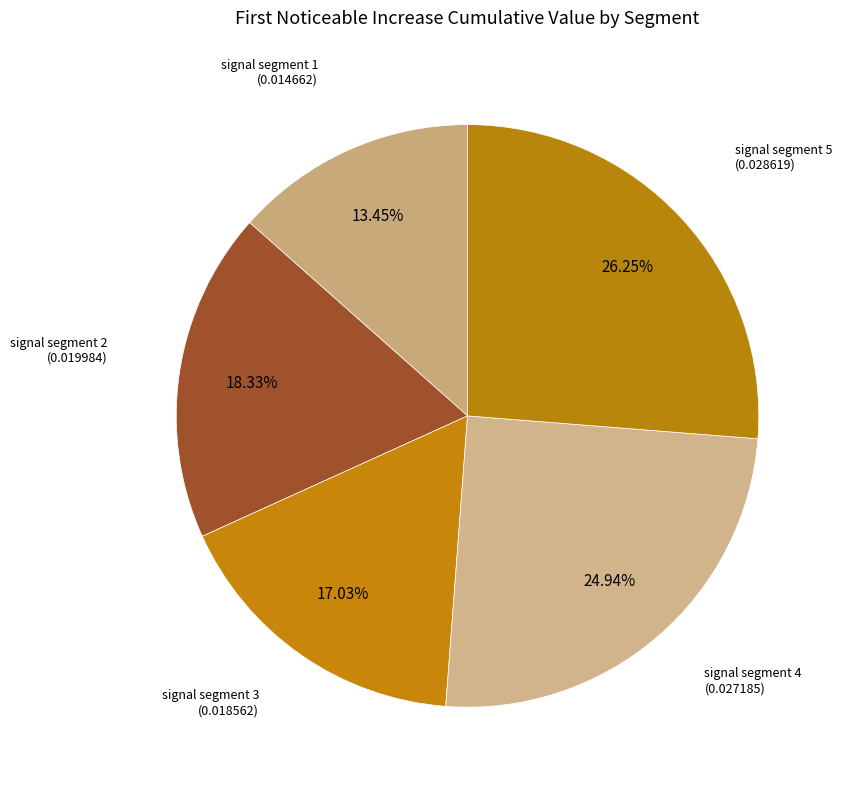

Which category has the smallest portion of the pie?

signal segment 1